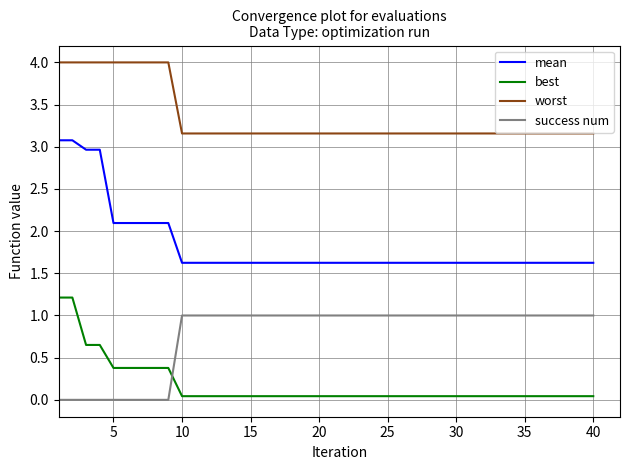

True or false: mean and success num cross at least once.

False